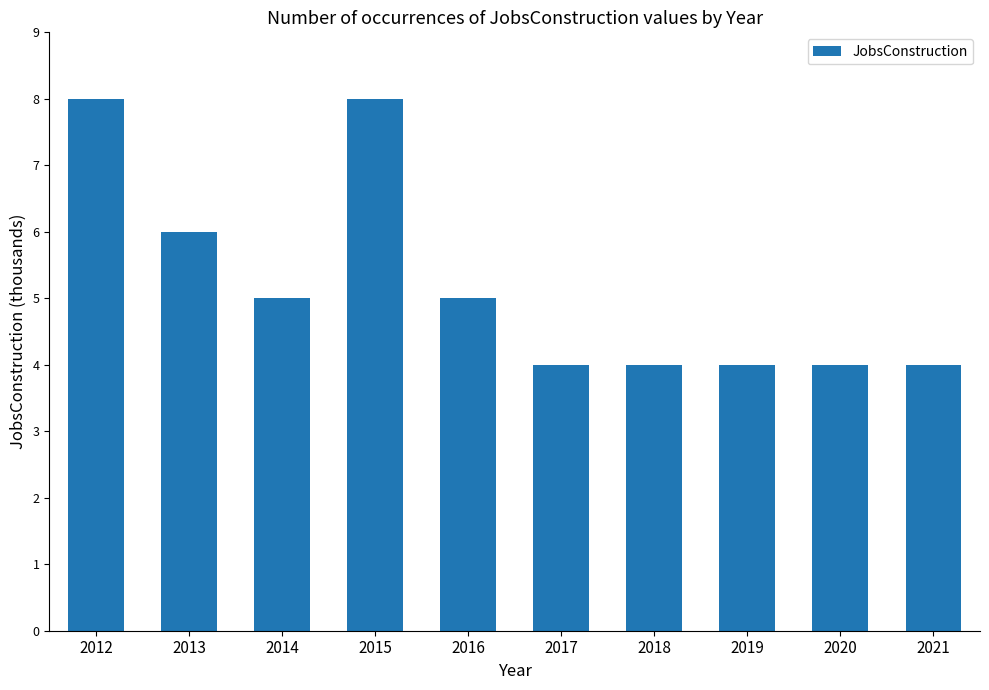

What is the difference between the second highest and minimum values?

4